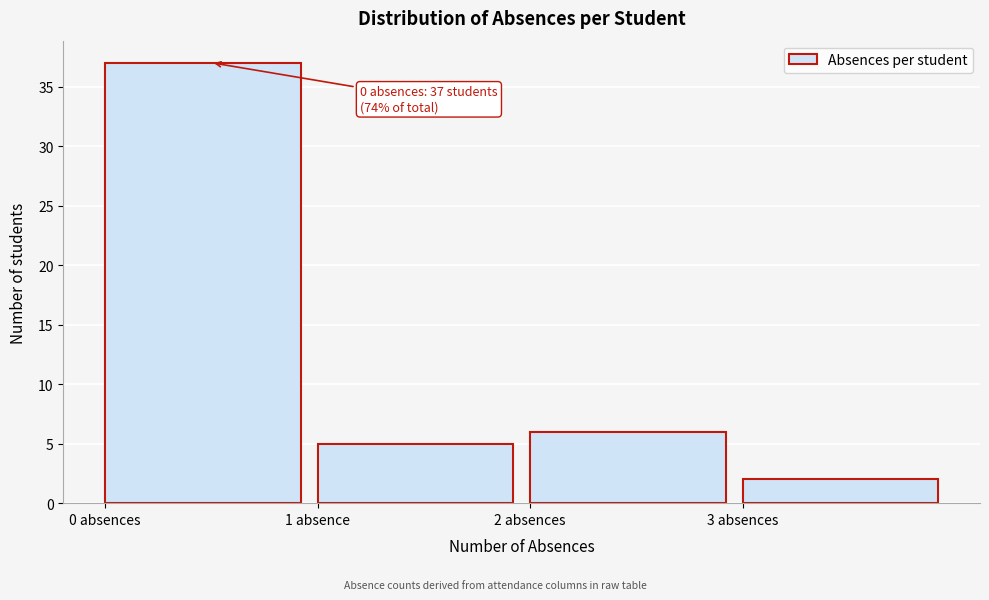

Reading left to right, what are all the values shown in this chart?

0 absences=37	1 absence=5	2 absences=6	3 absences=2